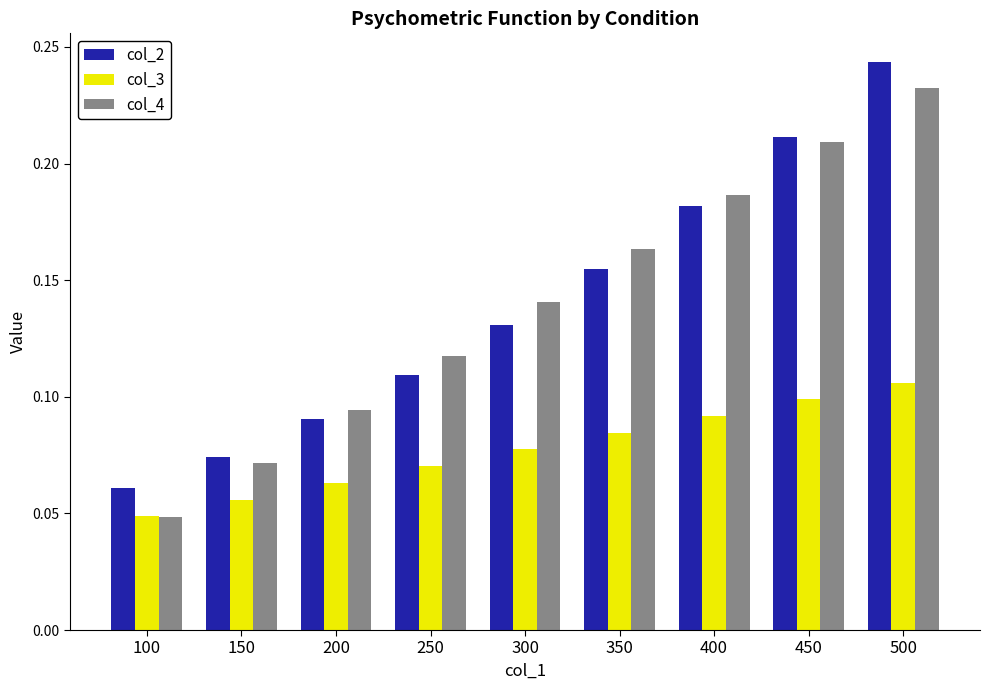

What is the total value across all series at 500?

0.6